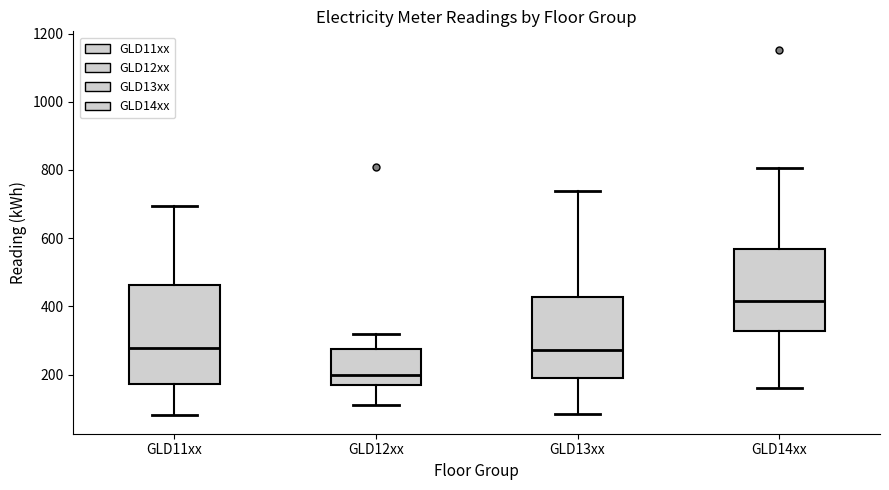

Which box has the highest median line?

GLD14xx